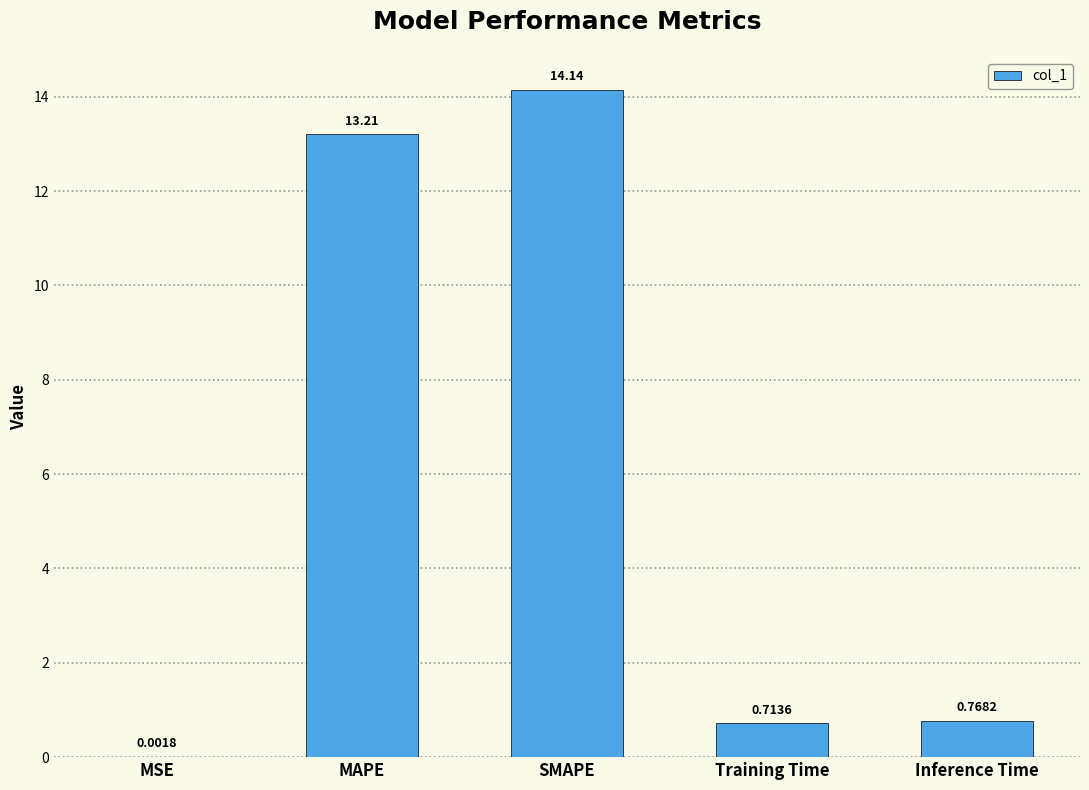

Where is the data nearest to the value 7?

MAPE